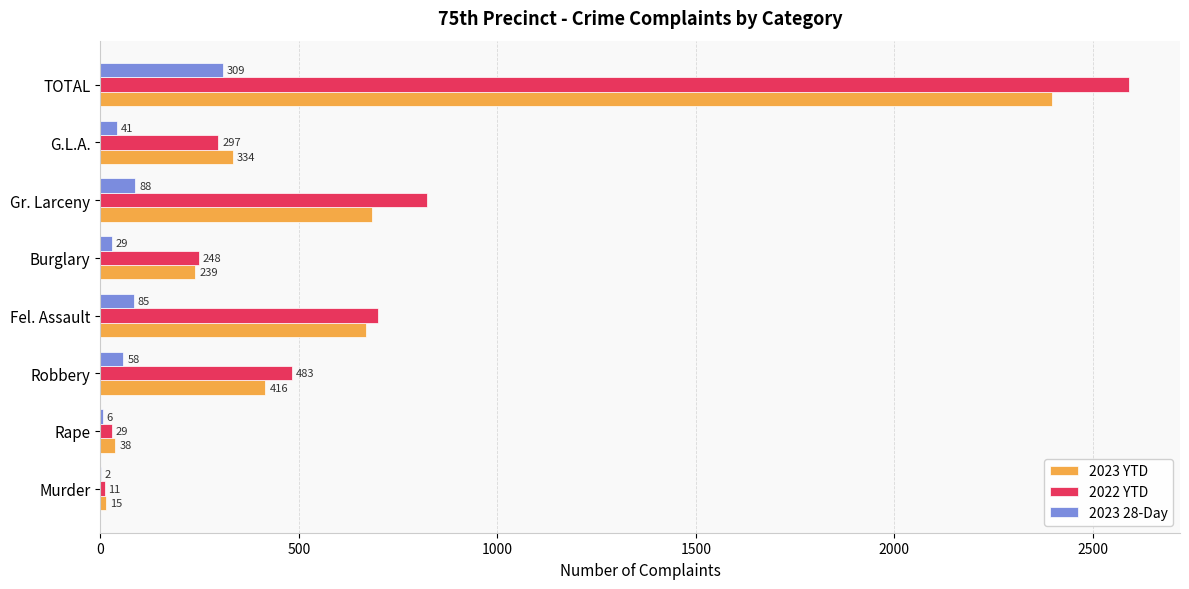

At which category is the sum across all series the highest?

TOTAL